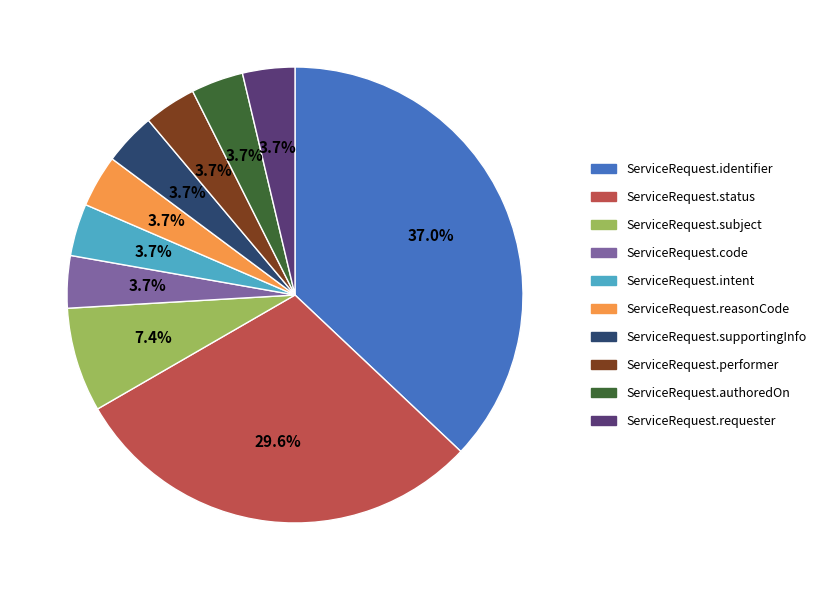

Is ServiceRequest.subject the majority of the pie?

No